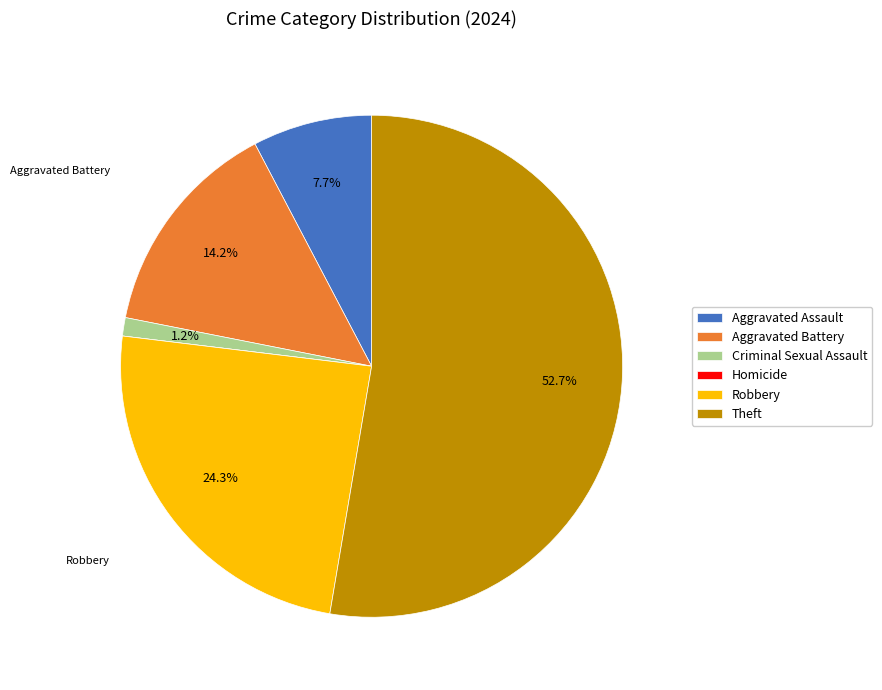

To the nearest percent, what portion does Theft represent?

53%